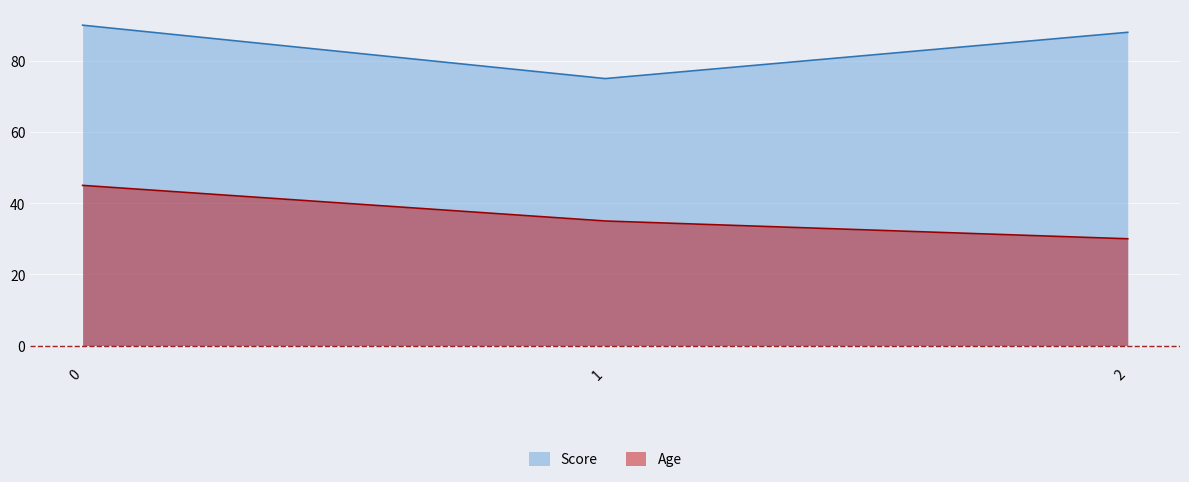

How many series are shown in this chart?

2